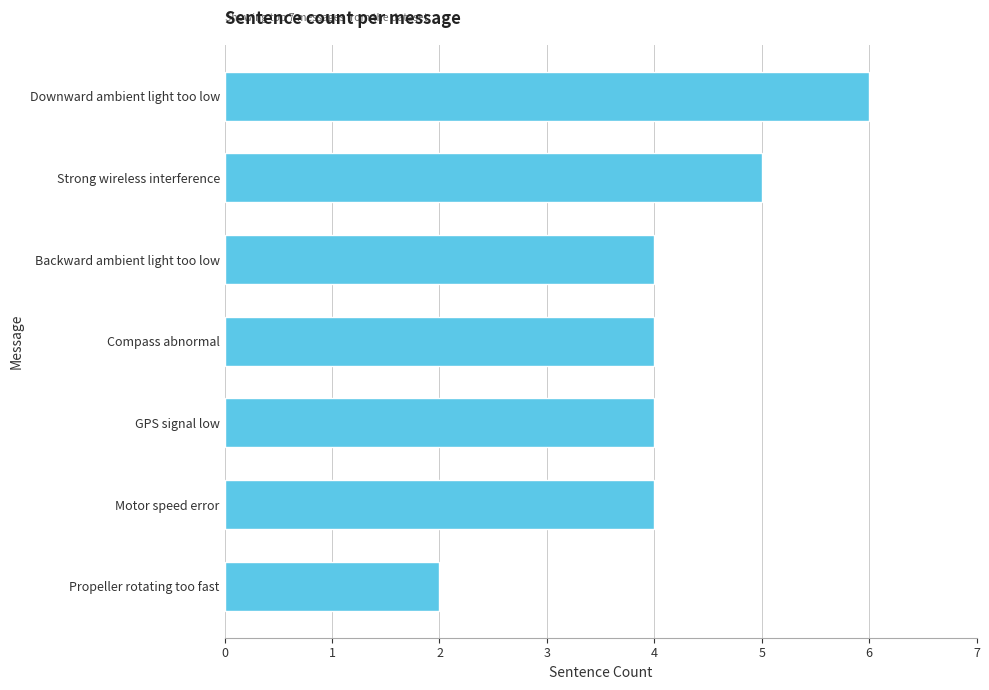

What is the difference between the maximum and minimum values?

4